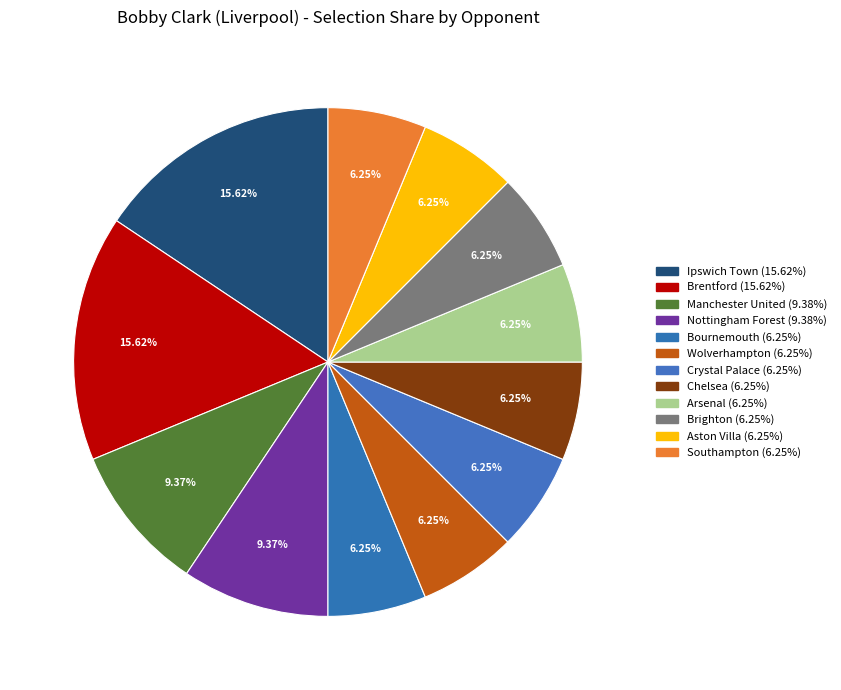

Count the number of slices in the pie.

12